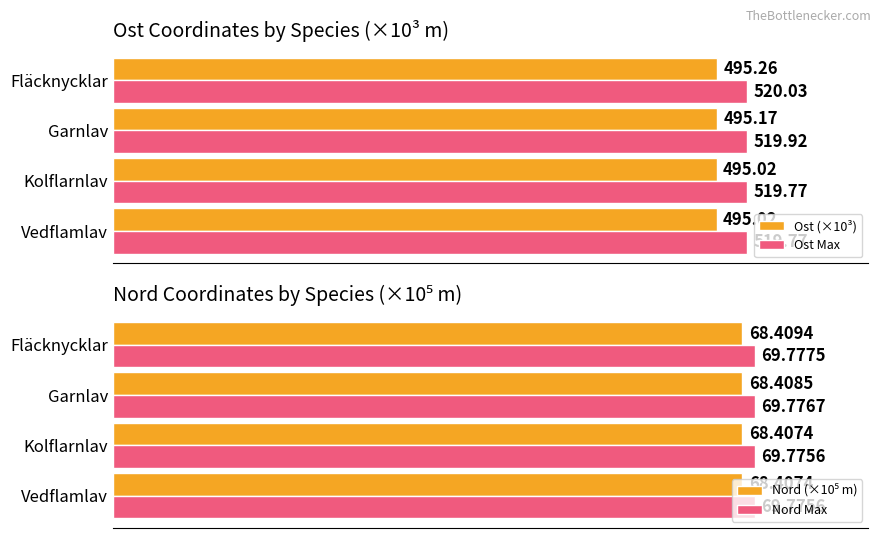

What are all the series names shown in the legend?

Ost (×10³), Ost Max, Nord (×10⁵ m), Nord Max